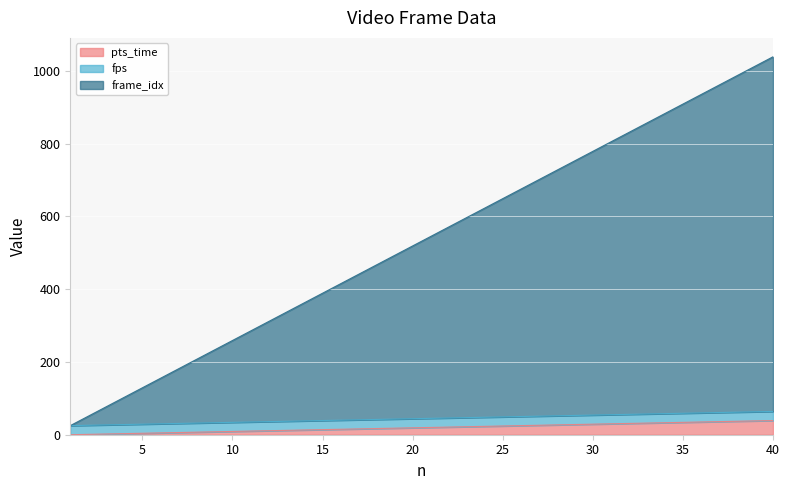

At how many categories does at least one series exceed 14?

40